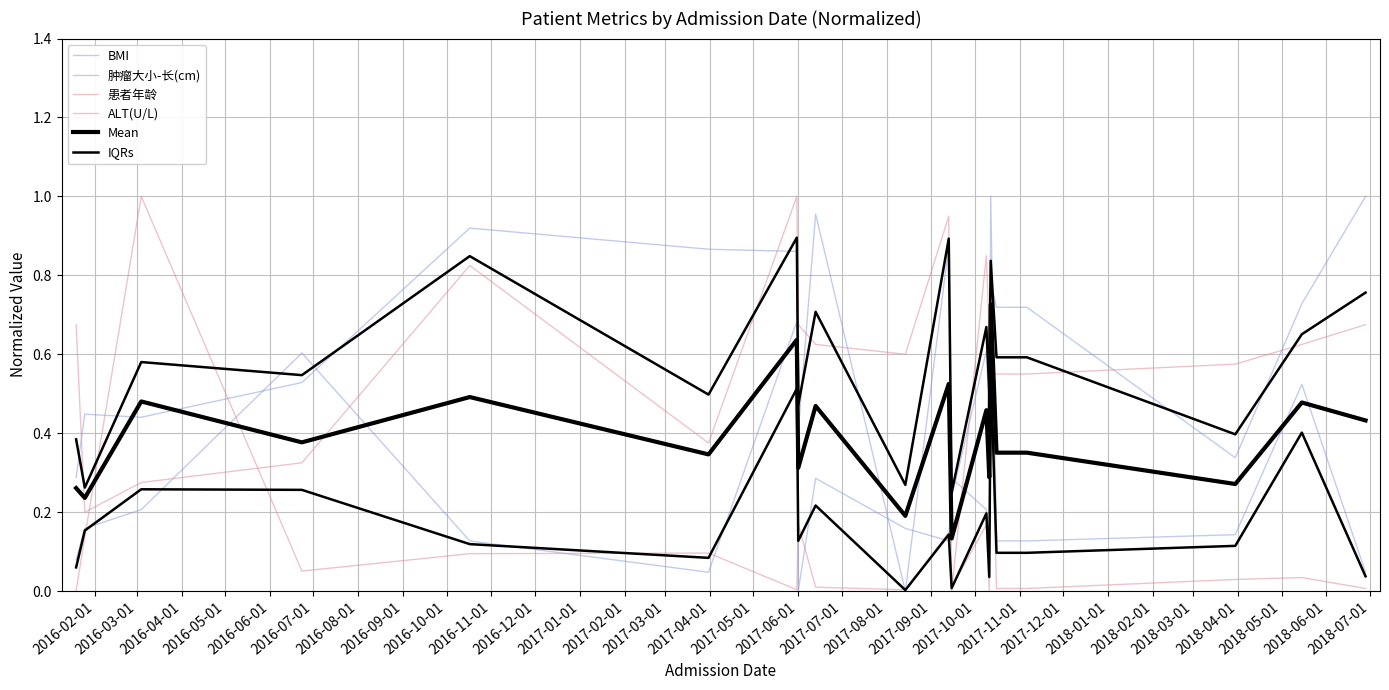

At how many categories does at least one series exceed 0?

20